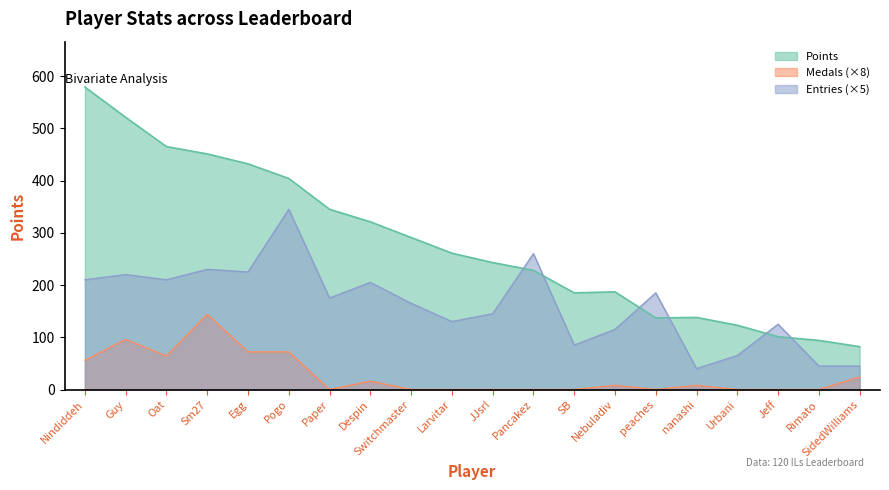

Reading left to right, list all the values displayed in this chart.

Points: Nindiddeh=579	Guy=521	Oat=465	Sm27=451	Egg=432	Pogo=404	Paper=345	Despin=321	Switchmaster=291	Larvitar=261	JJsrl=243	Pancakez=228	SB=185	Nebuladiv=187	peaches=137	nanashi=138	Urbani=123	Jeff=101	Rimato=94	SidedWilliams=82
Medals: Nindiddeh=56	Guy=96	Oat=64	Sm27=144	Egg=72	Pogo=72	Paper=0	Despin=16	Switchmaster=0	Larvitar=0	JJsrl=0	Pancakez=0	SB=0	Nebuladiv=8	peaches=0	nanashi=8	Urbani=0	Jeff=0	Rimato=0	SidedWilliams=24
Entries: Nindiddeh=210	Guy=220	Oat=210	Sm27=230	Egg=225	Pogo=345	Paper=175	Despin=205	Switchmaster=165	Larvitar=130	JJsrl=145	Pancakez=260	SB=85	Nebuladiv=115	peaches=185	nanashi=40	Urbani=65	Jeff=125	Rimato=45	SidedWilliams=45